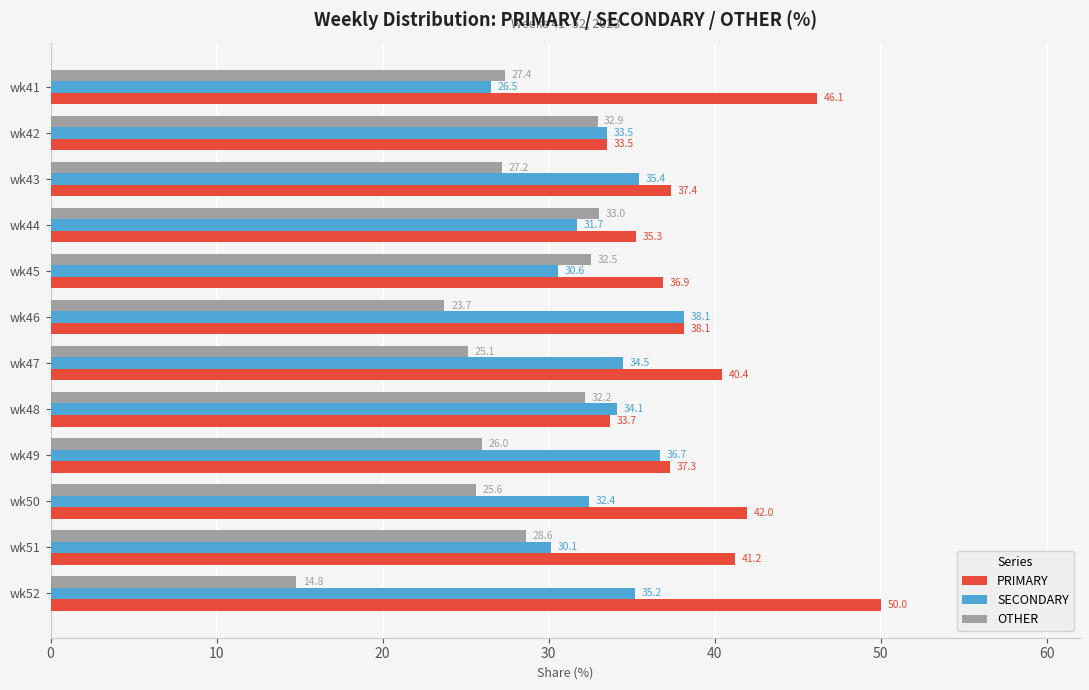

How many distinct data groups are displayed?

3